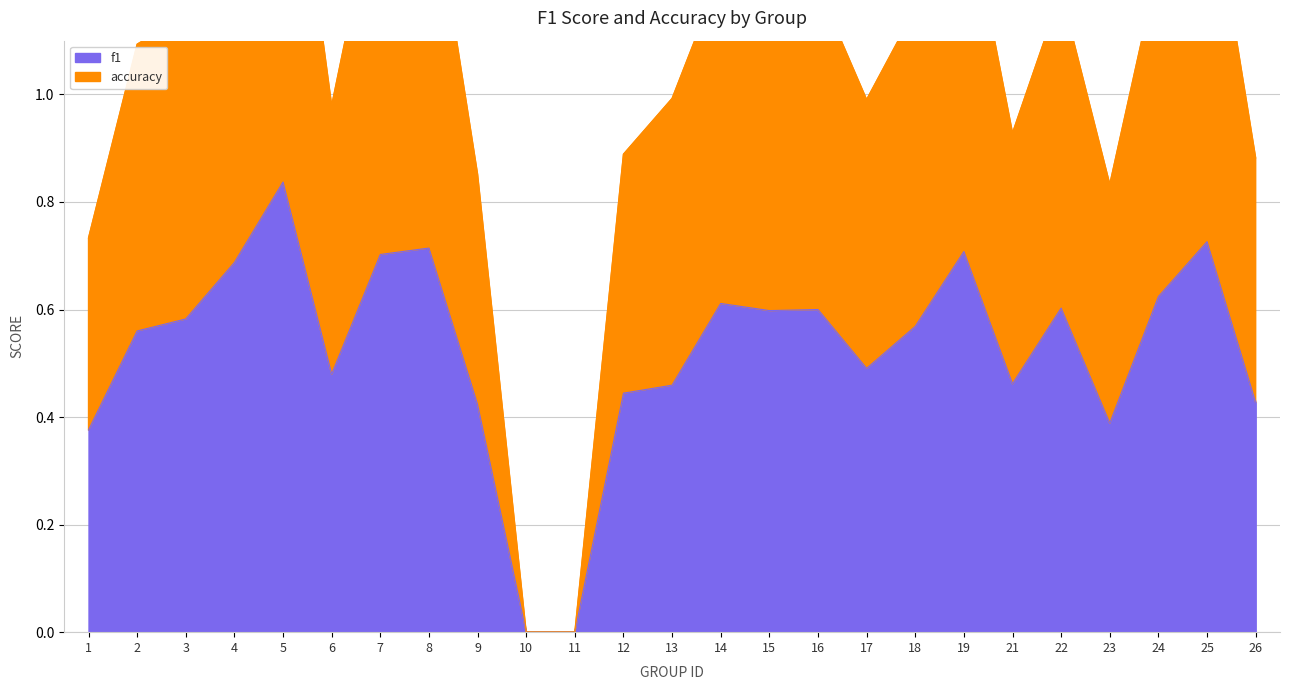

At which category is the sum across all series the highest?

5